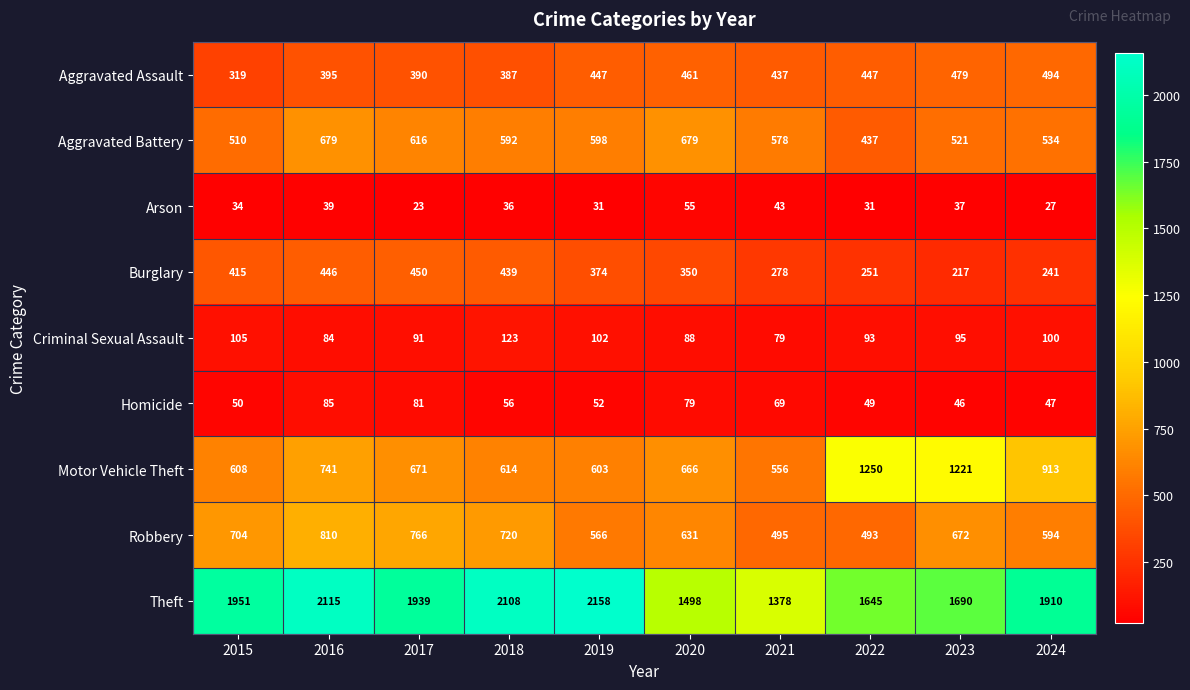

Rank the series by their maximum value, from highest to lowest.

Theft, Motor Vehicle Theft, Robbery, Aggravated Battery, Aggravated Assault, Burglary, Criminal Sexual Assault, Homicide, Arson